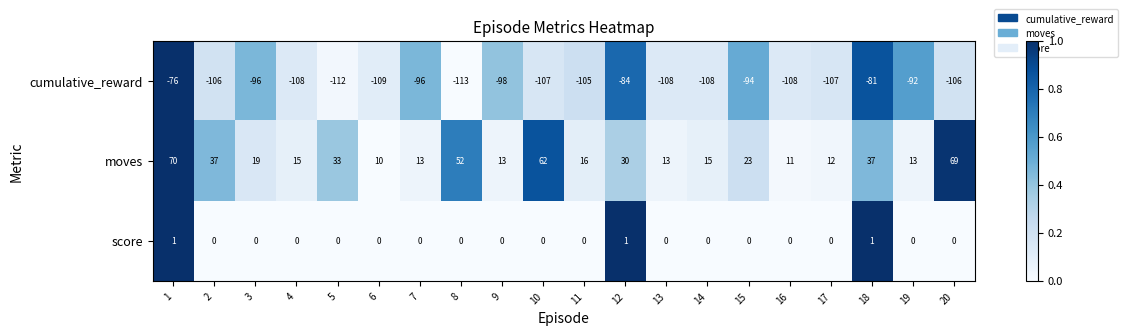

What is the maximum value shown in the chart?

70